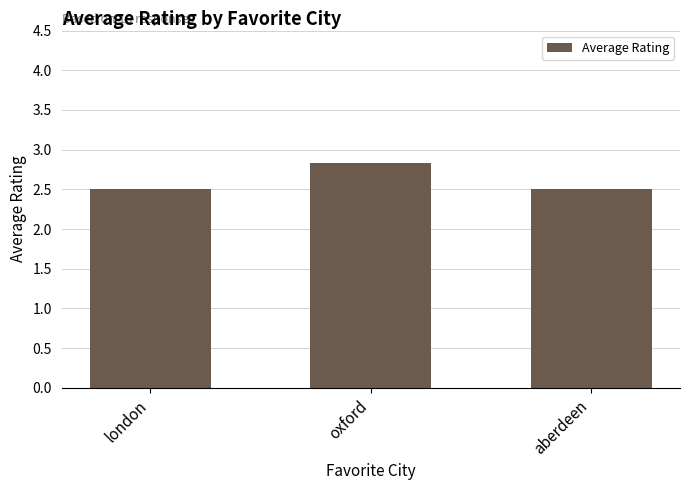

Count the values in the range 2 to 3.

3